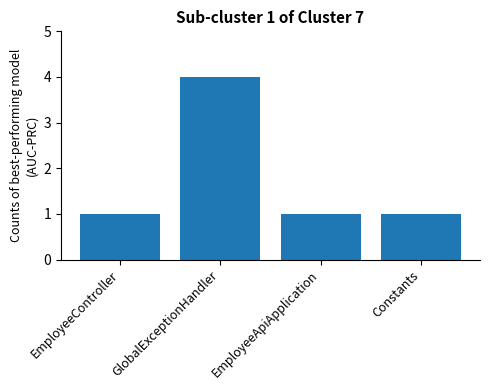

Reading right to left, extract all data points from this chart.

1	1	4	1